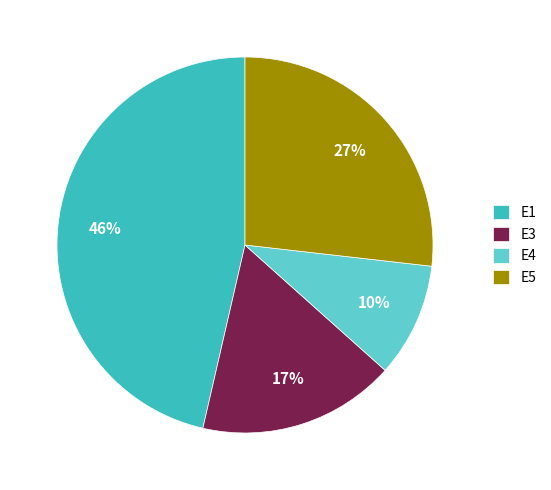

Which has a higher value, E1 or E5?

E1